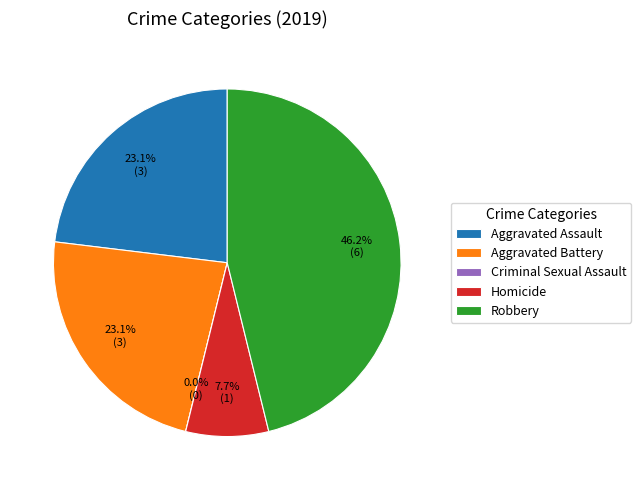

How many slices are in this pie chart?

5